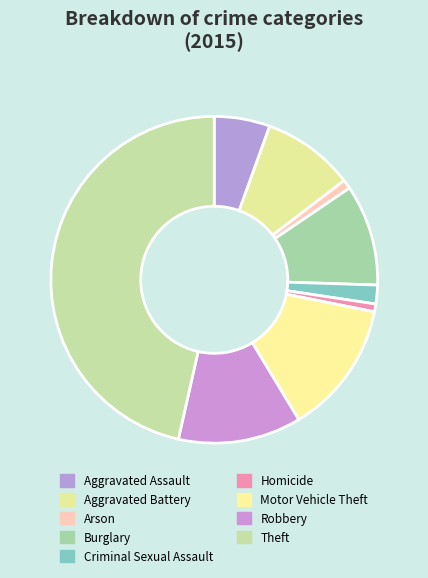

How many slices are in this pie chart?

9